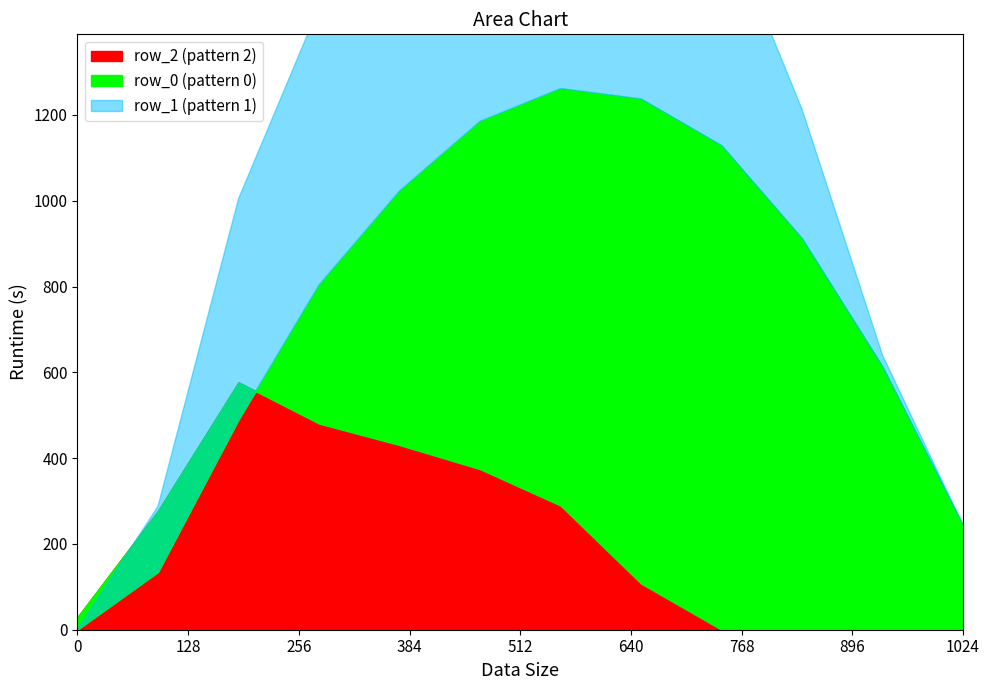

What is the difference between the second highest and second lowest values in the row_1 series?

800.2